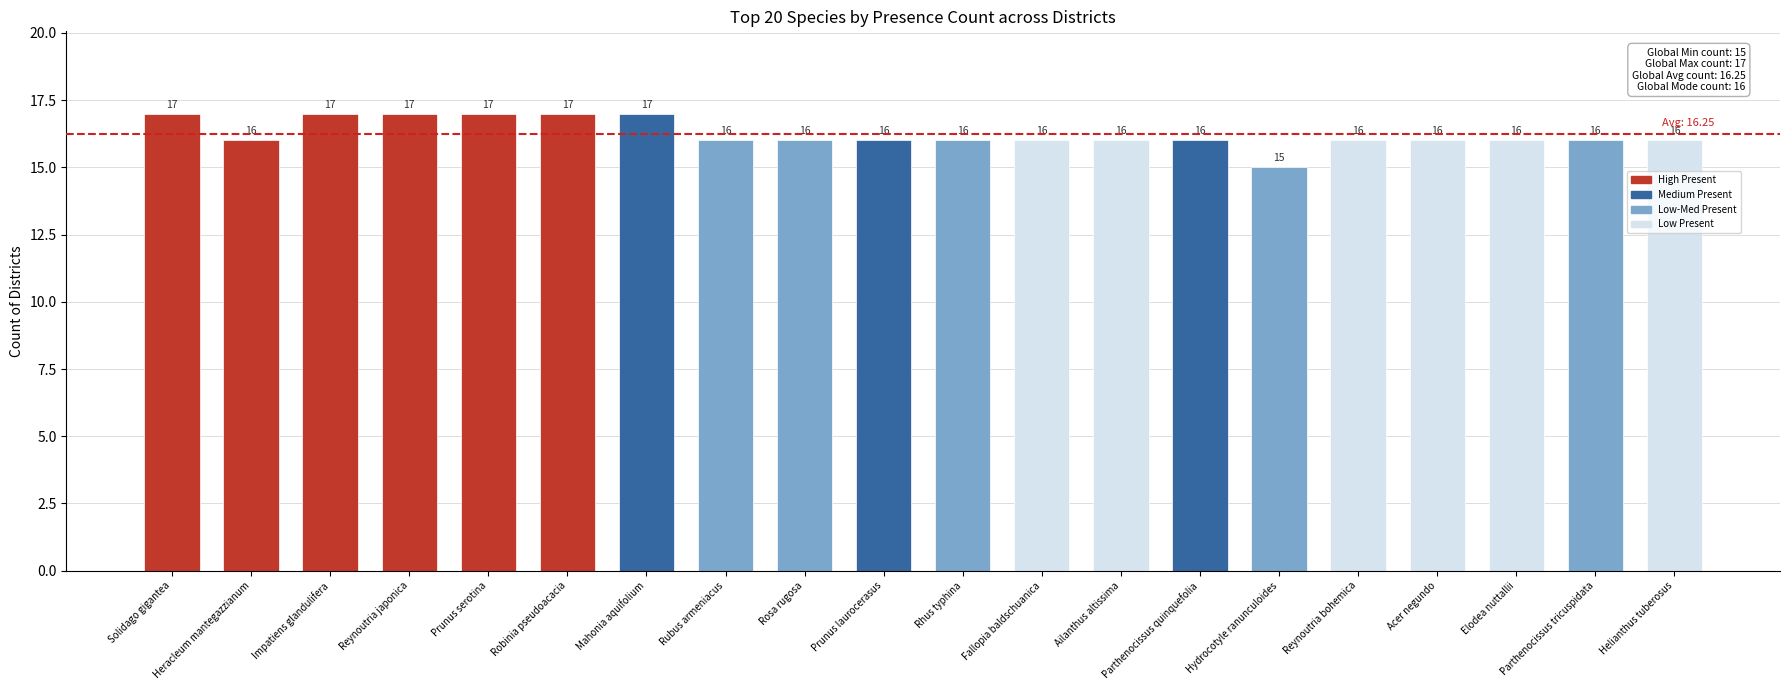

How many data points are less than 16?

1